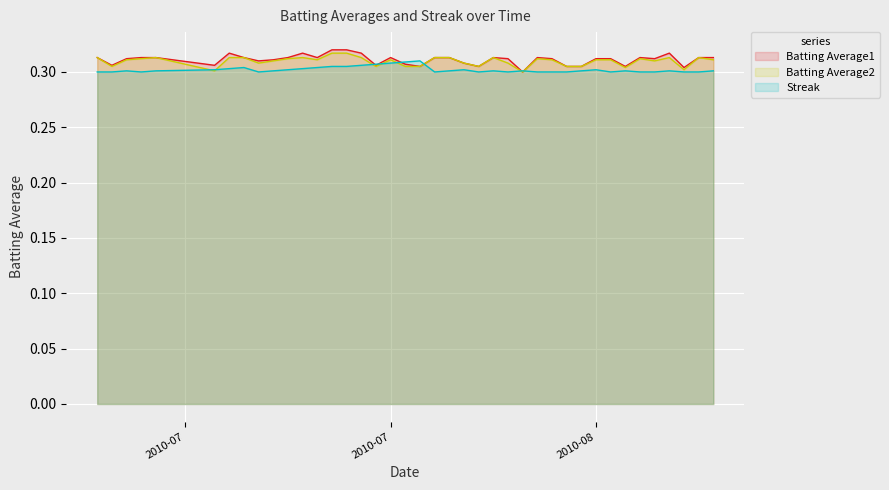

The Batting Average2 series shows 0.3 at 2010-07-24. True or false?

True